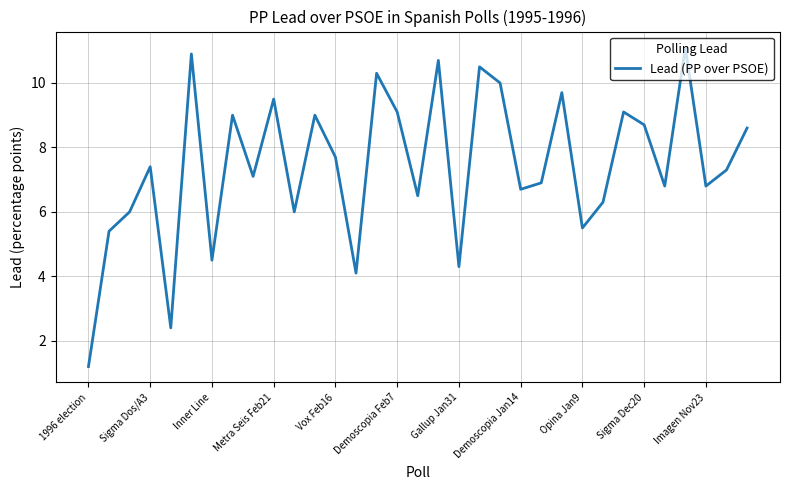

What is the minimum value shown in the chart?

1.2